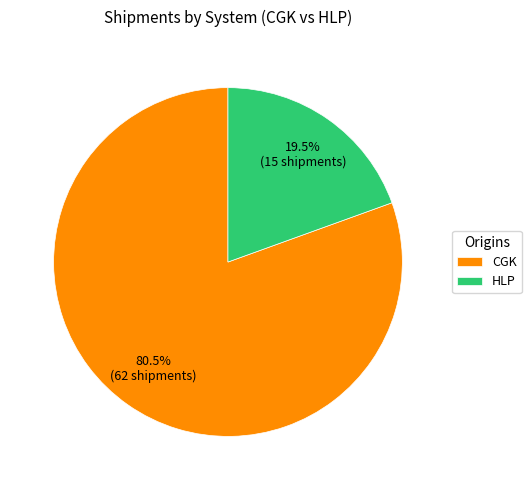

Do CGK and HLP together represent more than half of the pie?

Yes